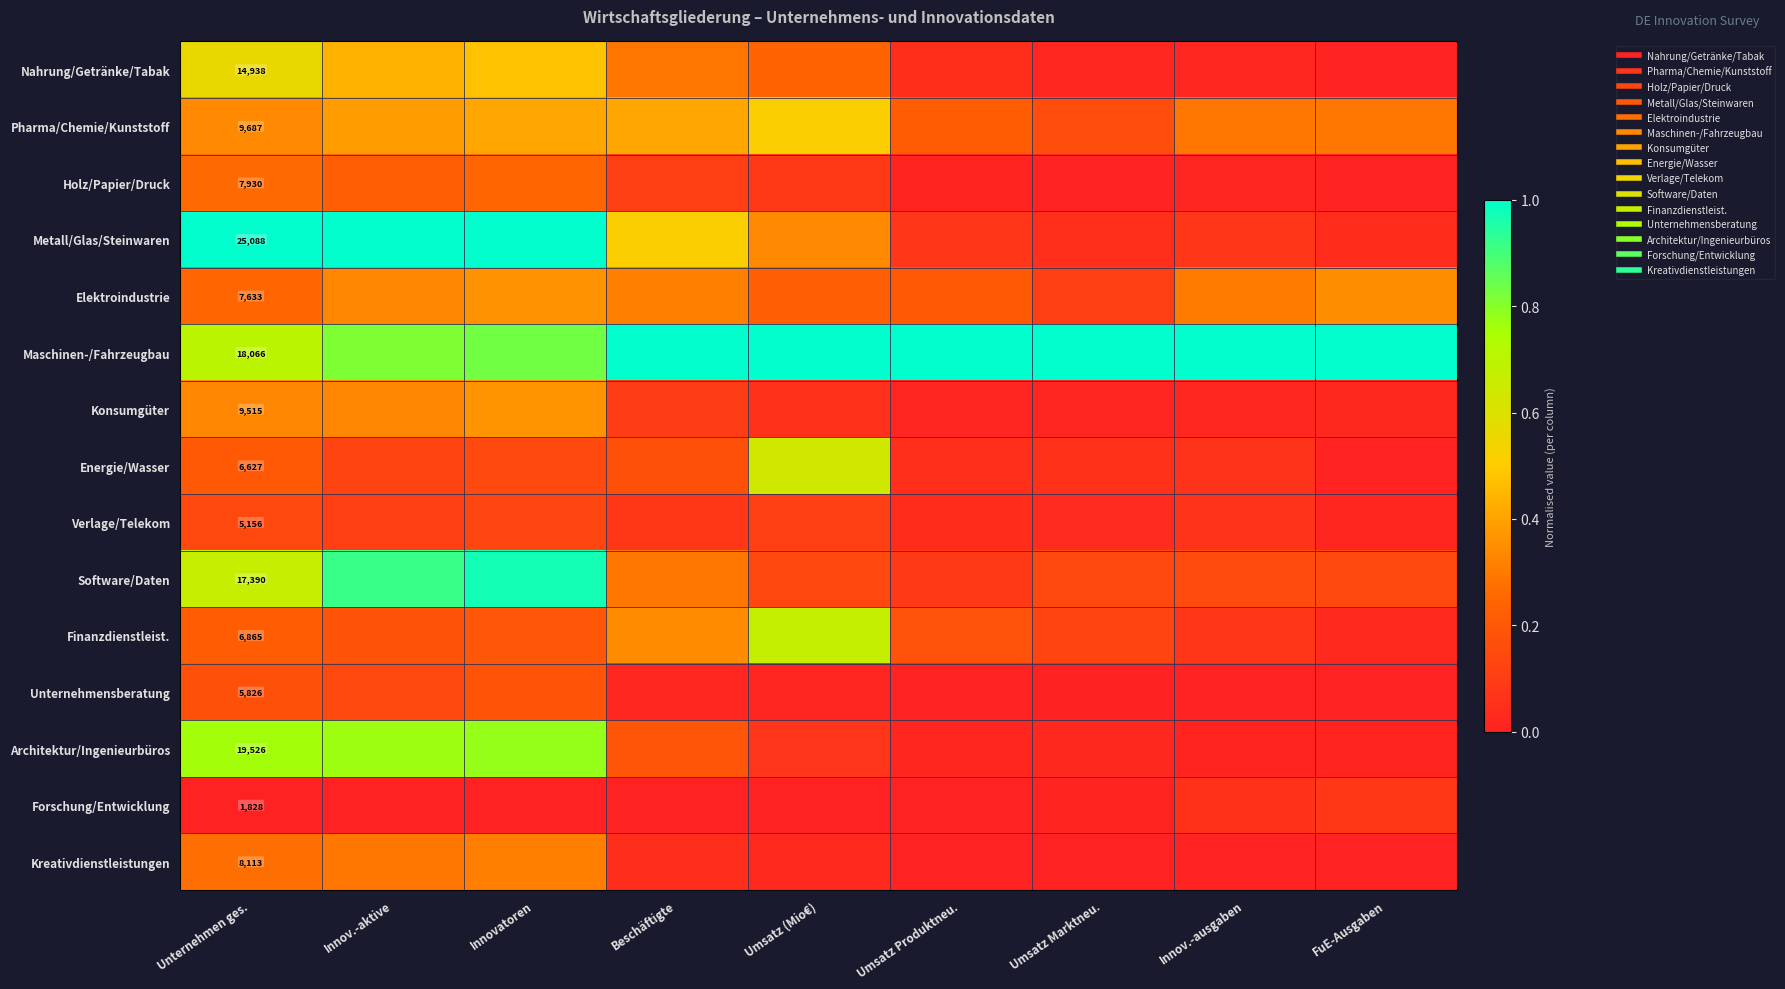

At Beschäftigte, list the series in order from smallest to largest.

Forschung/Entwicklung, Unternehmensberatung, Kreativdienstleistungen, Verlage/Telekom, Konsumgüter, Holz/Papier/Druck, Energie/Wasser, Architektur/Ingenieurbüros, Nahrung/Getränke/Tabak, Software/Daten, Elektroindustrie, Finanzdienstleist., Pharma/Chemie/Kunststoff, Metall/Glas/Steinwaren, Maschinen-/Fahrzeugbau